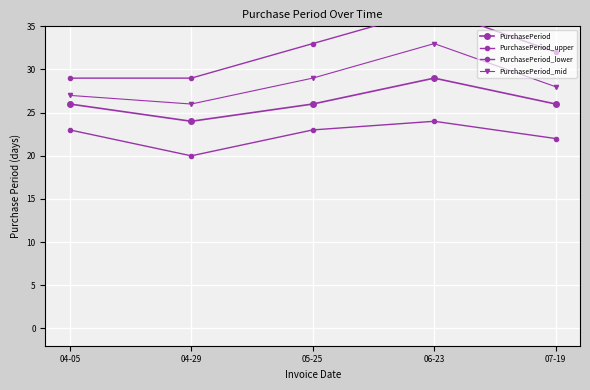

In PurchasePeriod, how many points are higher than both neighbors (excluding endpoints)?

1